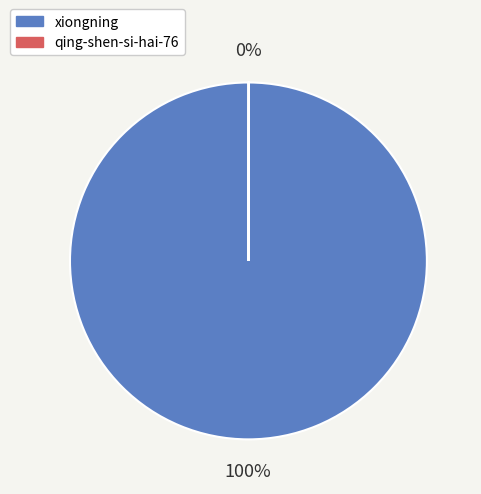

The xiongning slice represents 94% of the pie. True or false?

False